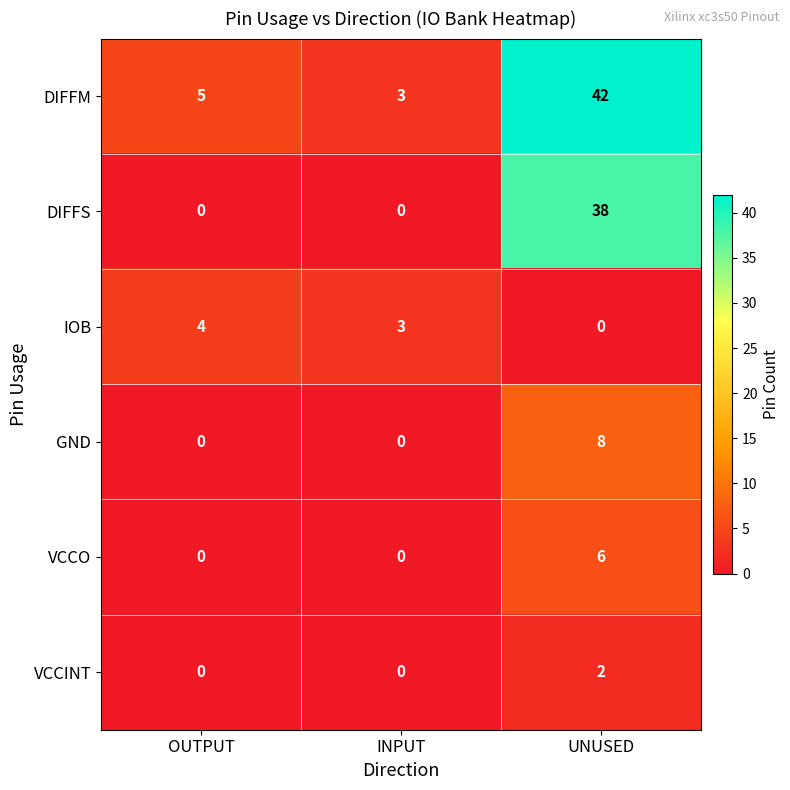

Rank the series by their maximum value, from lowest to highest.

VCCINT, IOB, VCCO, GND, DIFFS, DIFFM